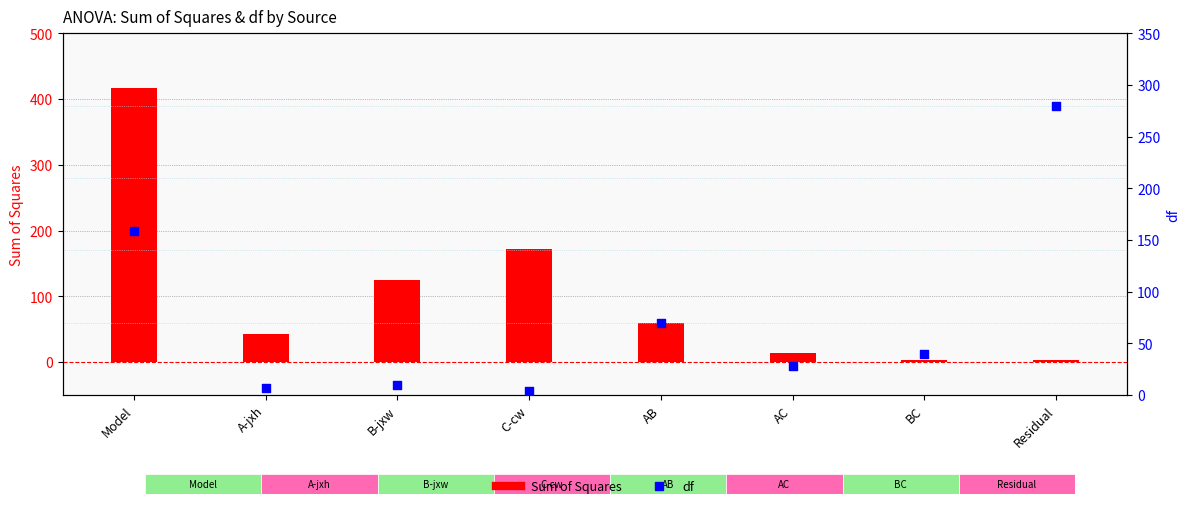

What is the total value across all series at C-cw?

176.5